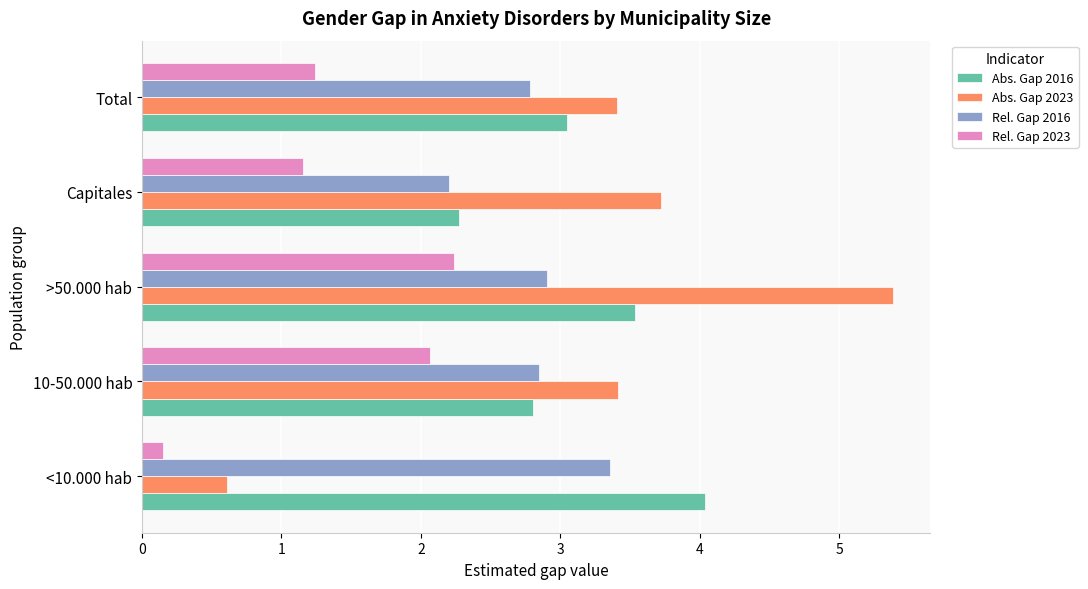

Rank the categories by Abs. Gap 2016 value from lowest to highest.

Capitales, 10-50.000 hab, Total, >50.000 hab, <10.000 hab